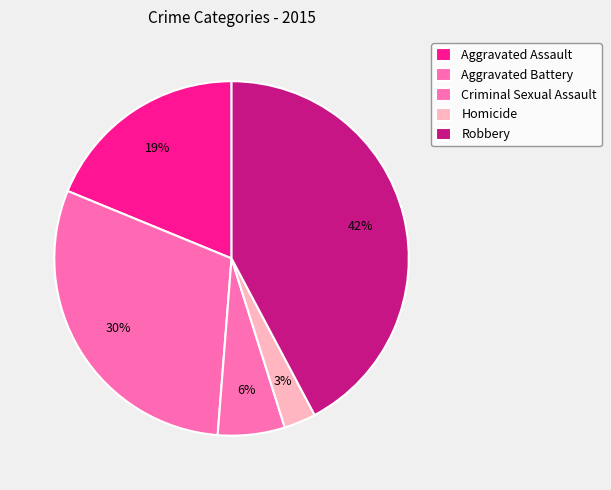

How many slices are in this pie chart?

5